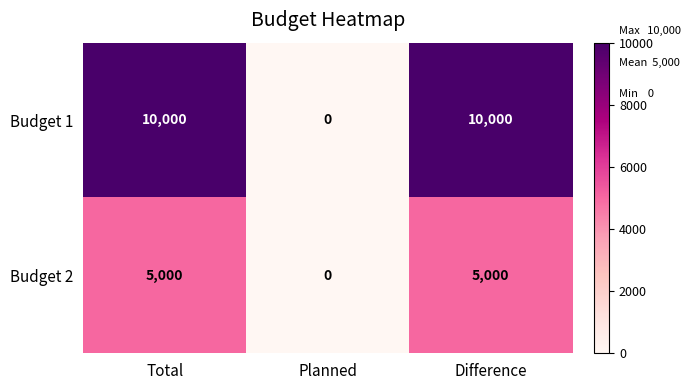

At Total, list the series in order from largest to smallest.

Budget 1, Budget 2